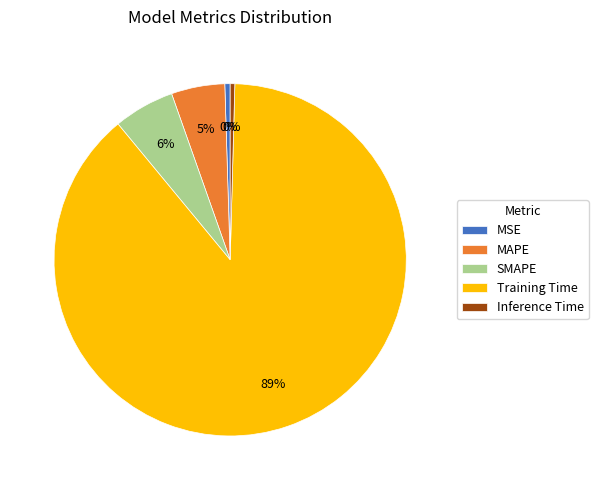

How many slices are in this pie chart?

5